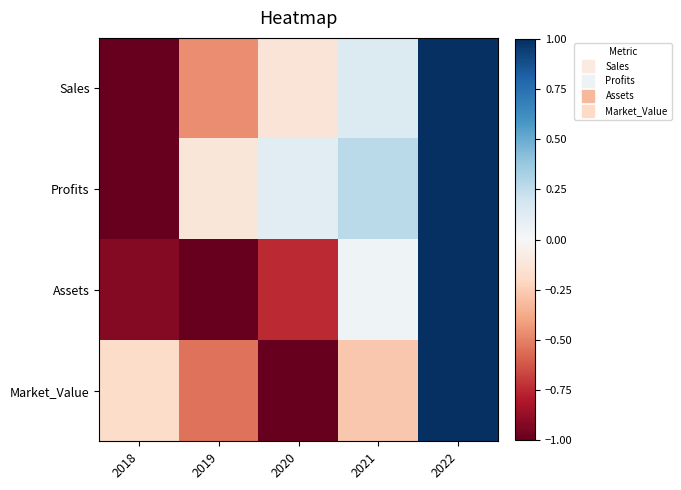

Reading left to right, what are all the values shown in this chart?

Sales: 2018=-1.0	2019=-0.5	2020=-0.1	2021=0.1	2022=1.0
Profits: 2018=-1.0	2019=-0.1	2020=0.1	2021=0.3	2022=1.0
Assets: 2018=-0.9	2019=-1.0	2020=-0.7	2021=0.0	2022=1.0
Market_Value: 2018=-0.2	2019=-0.5	2020=-1.0	2021=-0.3	2022=1.0